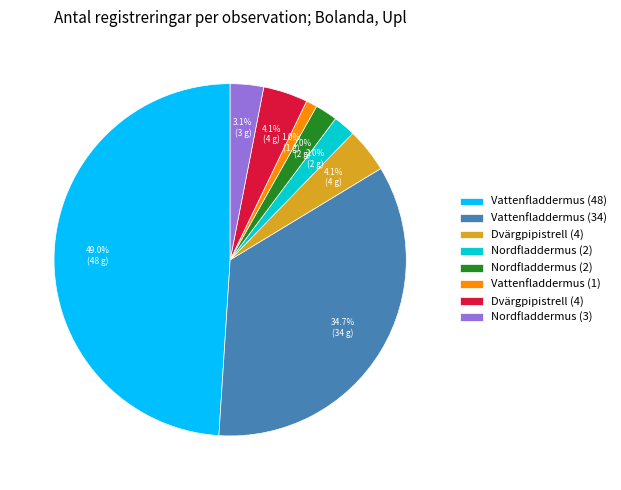

Count the number of slices in the pie.

8